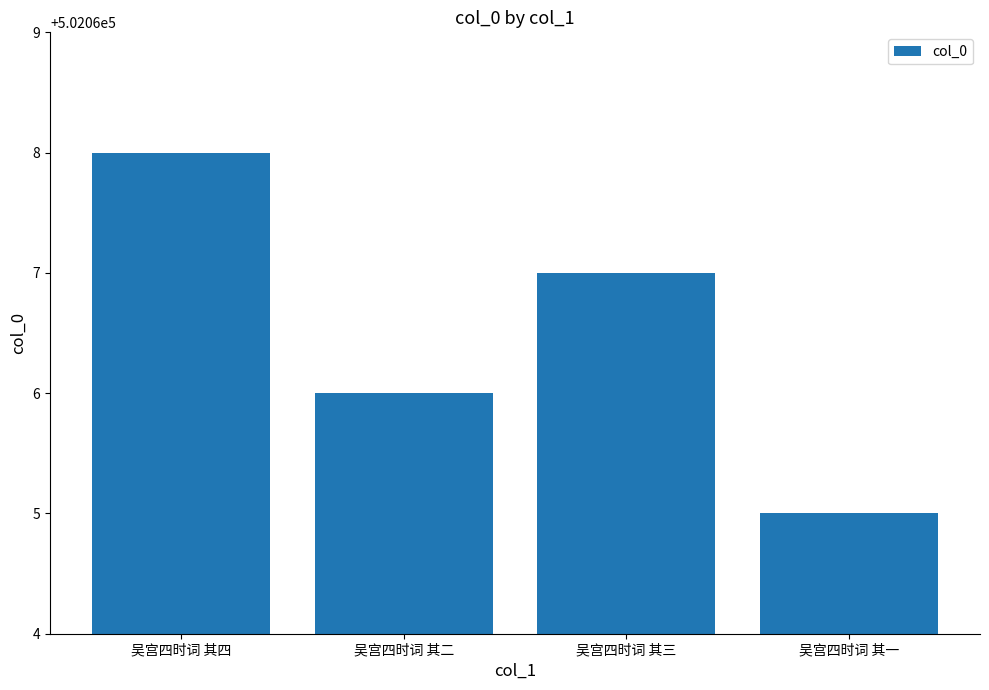

The value at 吴宫四时词 其一 is 502065. True or false?

True